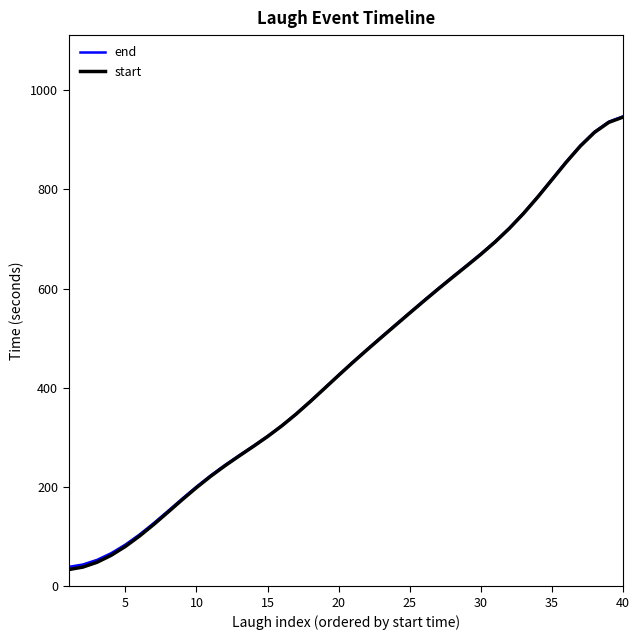

True or false: end and start cross at least once.

False